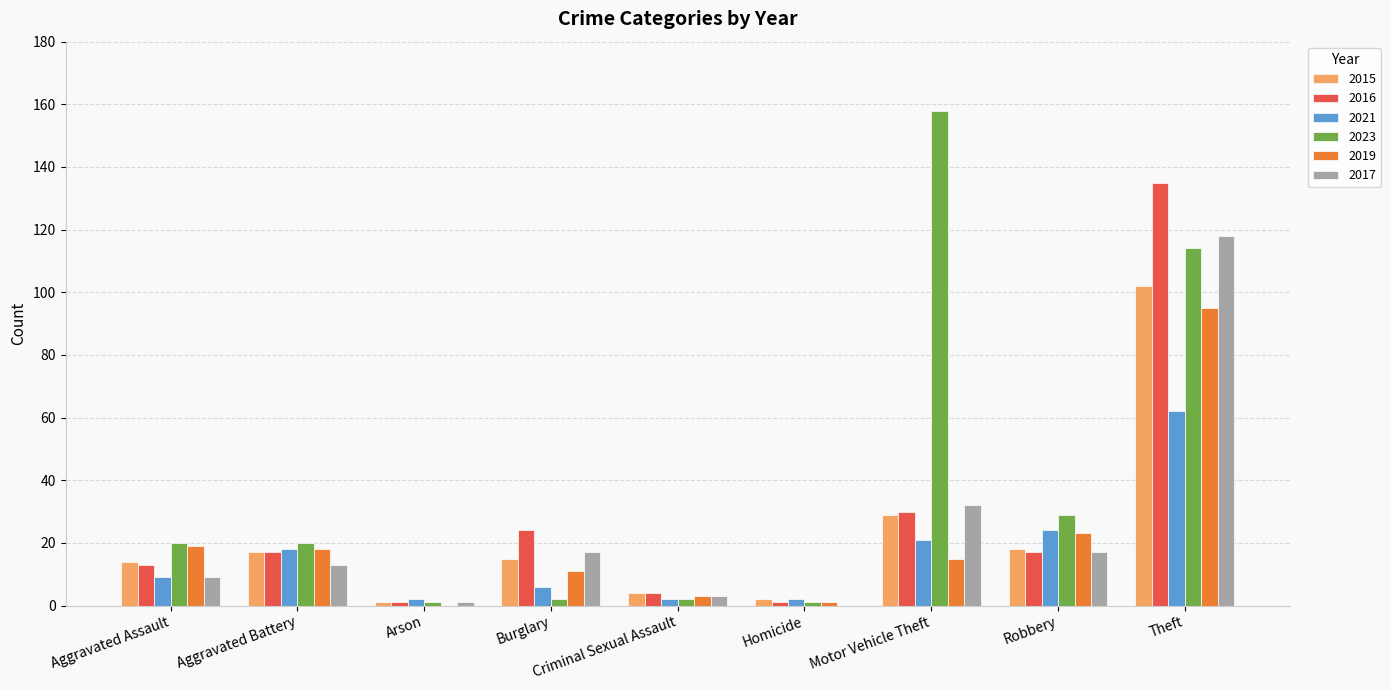

Reading left to right, extract all data points from this chart.

2015: Aggravated Assault=14	Aggravated Battery=17	Arson=1	Burglary=15	Criminal Sexual Assault=4	Homicide=2	Motor Vehicle Theft=29	Robbery=18	Theft=102
2016: Aggravated Assault=13	Aggravated Battery=17	Arson=1	Burglary=24	Criminal Sexual Assault=4	Homicide=1	Motor Vehicle Theft=30	Robbery=17	Theft=135
2021: Aggravated Assault=9	Aggravated Battery=18	Arson=2	Burglary=6	Criminal Sexual Assault=2	Homicide=2	Motor Vehicle Theft=21	Robbery=24	Theft=62
2023: Aggravated Assault=20	Aggravated Battery=20	Arson=1	Burglary=2	Criminal Sexual Assault=2	Homicide=1	Motor Vehicle Theft=158	Robbery=29	Theft=114
2019: Aggravated Assault=19	Aggravated Battery=18	Arson=0	Burglary=11	Criminal Sexual Assault=3	Homicide=1	Motor Vehicle Theft=15	Robbery=23	Theft=95
2017: Aggravated Assault=9	Aggravated Battery=13	Arson=1	Burglary=17	Criminal Sexual Assault=3	Homicide=0	Motor Vehicle Theft=32	Robbery=17	Theft=118